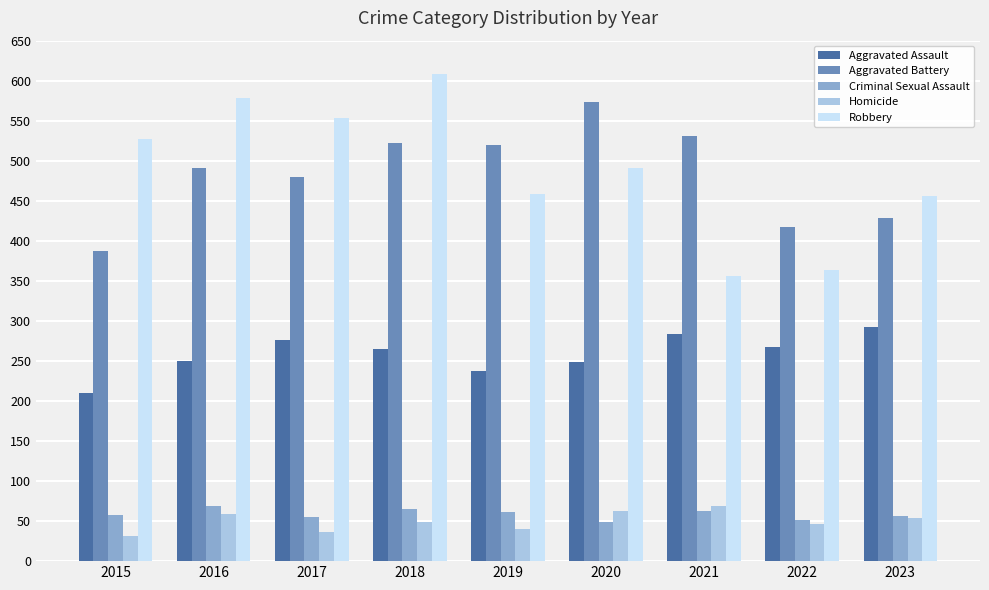

Which label corresponds to the largest value in the chart?

2018